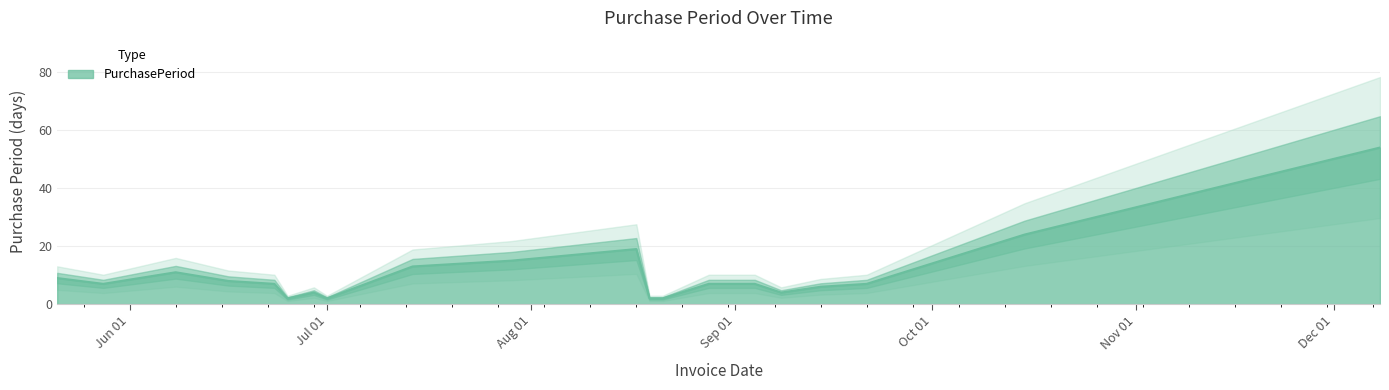

Is it true that the value at 2015-05-21 is 5?

False